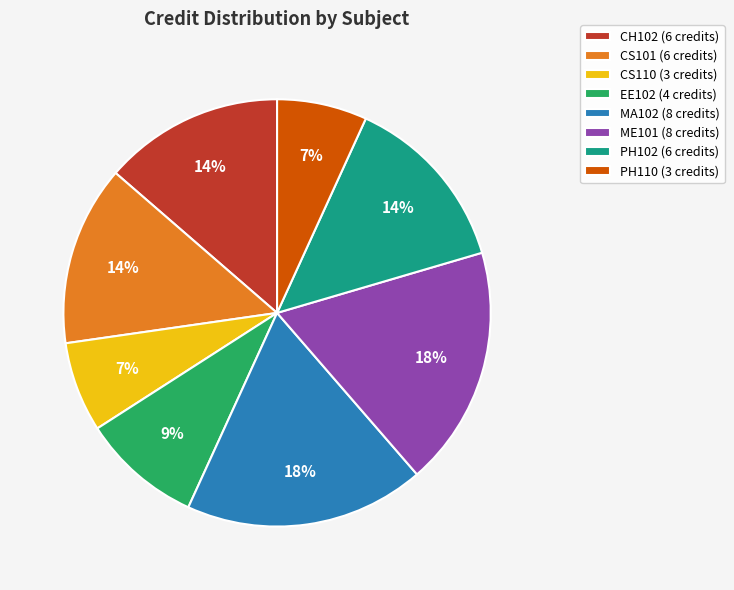

To the nearest percent, what is the difference between the largest and smallest slice percentages?

11%